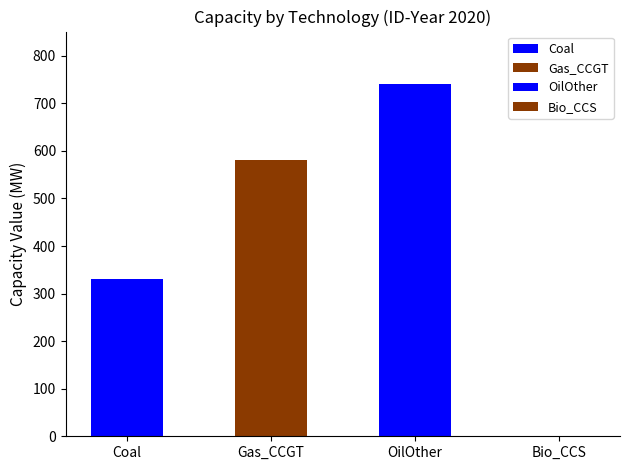

What is the maximum value shown in the chart?

740.0